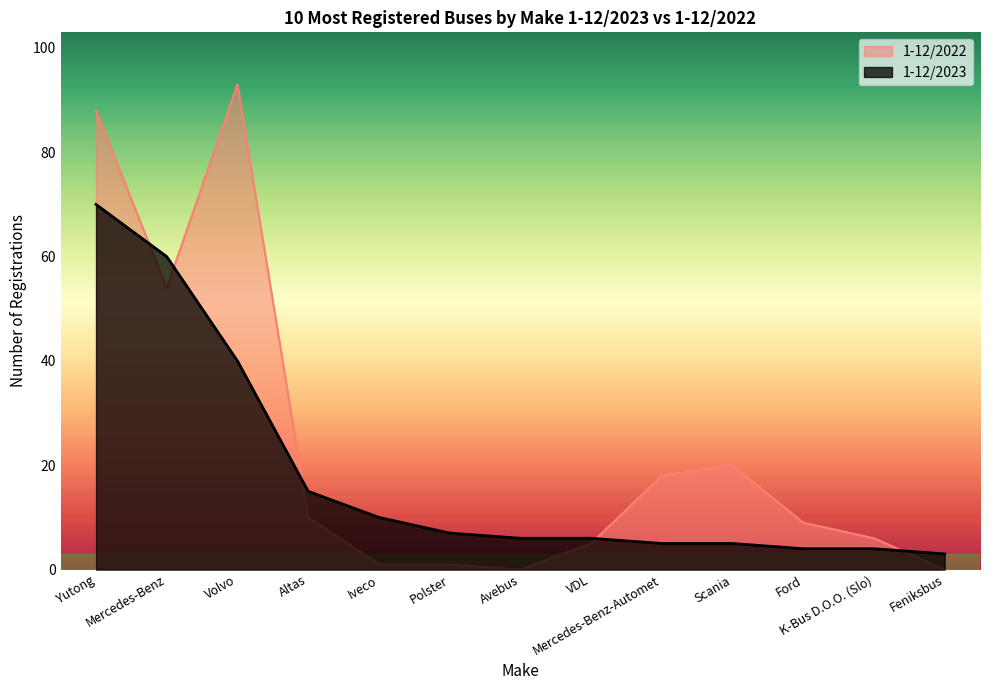

Reading right to left, transcribe all the data shown in this chart.

1-12/2023: Feniksbus=3	K-Bus D.O.O. (Slo)=4	Ford=4	Scania=5	Mercedes-Benz-Automet=5	VDL=6	Avebus=6	Polster=7	Iveco=10	Altas=15	Volvo=40	Mercedes-Benz=60	Yutong=70
1-12/2022: Feniksbus=0	K-Bus D.O.O. (Slo)=6	Ford=9	Scania=20	Mercedes-Benz-Automet=18	VDL=5	Avebus=0	Polster=1	Iveco=1	Altas=10	Volvo=93	Mercedes-Benz=54	Yutong=88